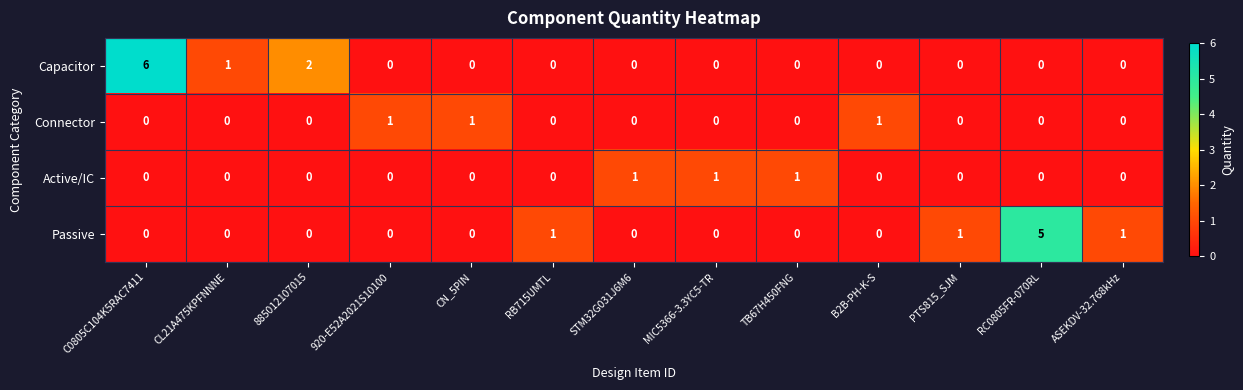

Which series has the largest range (max minus min)?

Capacitor